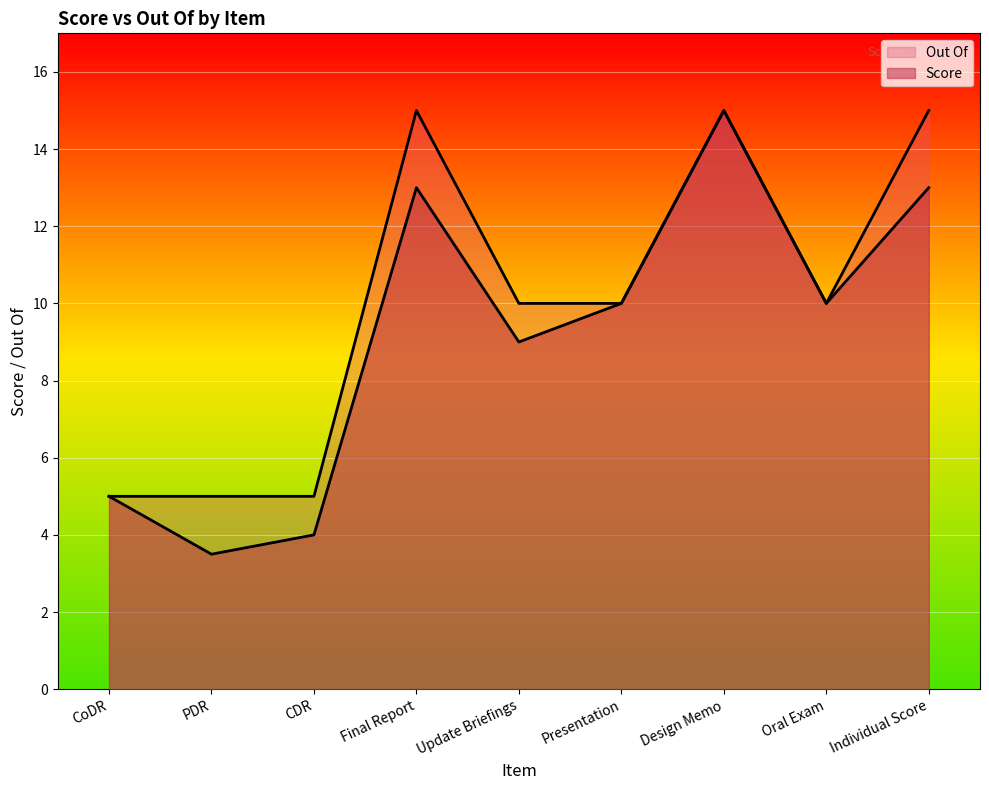

How many data points in Score are less than 10?

4